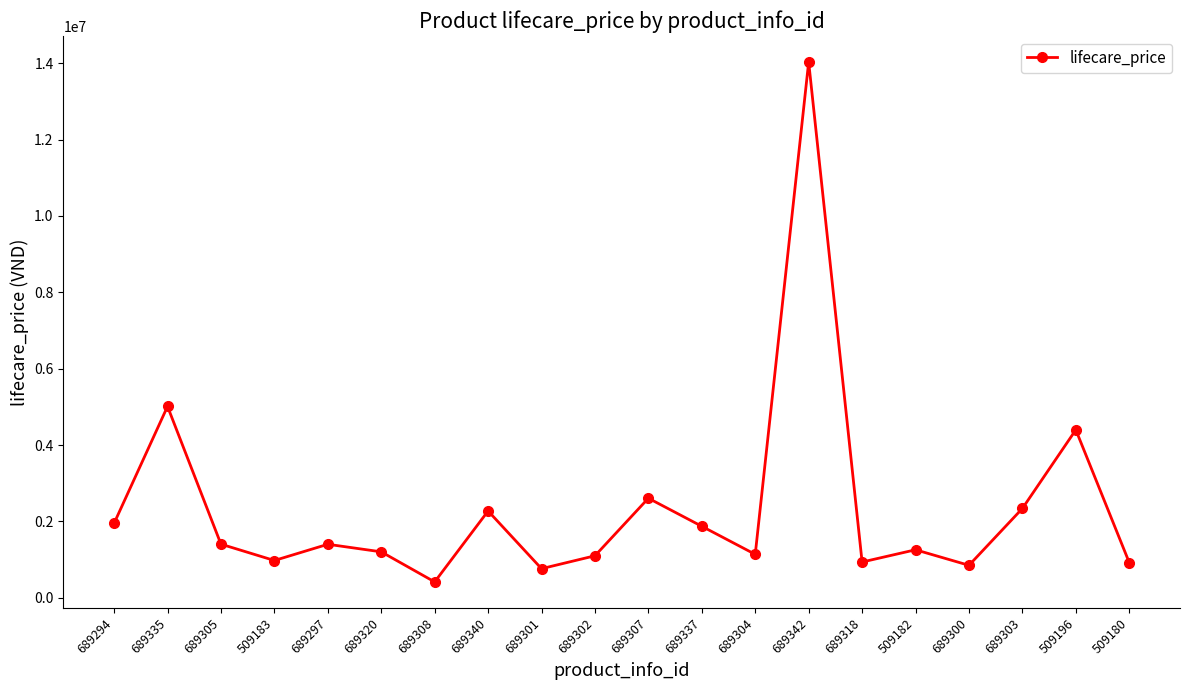

True or false: the data shows 1414896 at 689300.

False